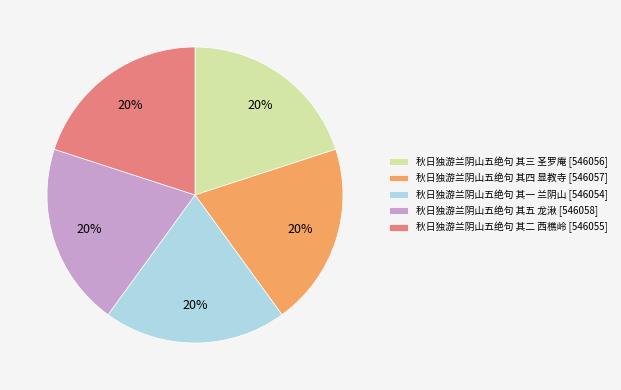

Do 秋日独游兰阴山五绝句 其二 西樵岭 and 秋日独游兰阴山五绝句 其一 兰阴山 together represent more than half of the pie?

No